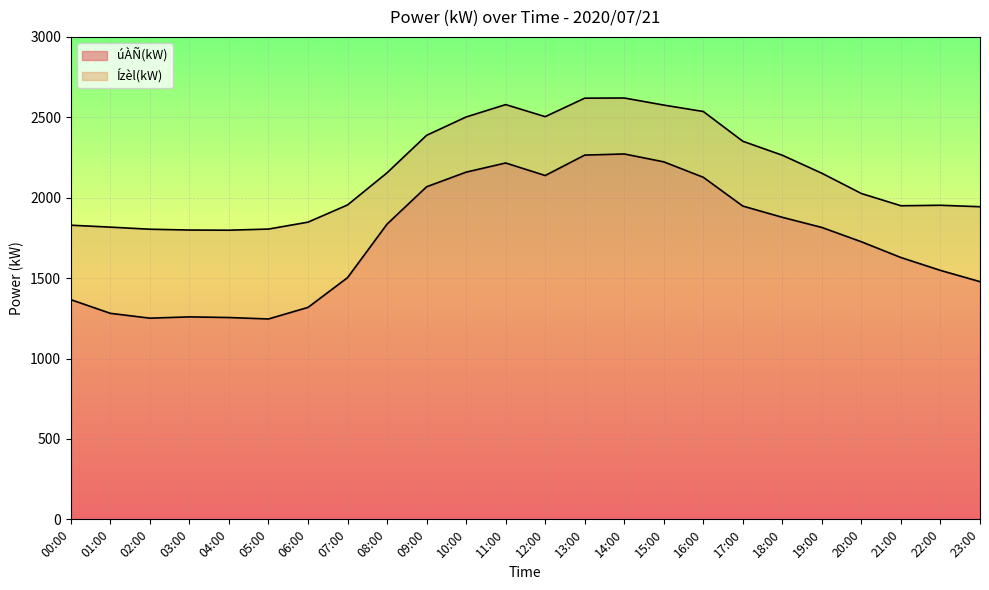

True or false: úÀÑ(kW) and Ízèl(kW) cross at least once.

False